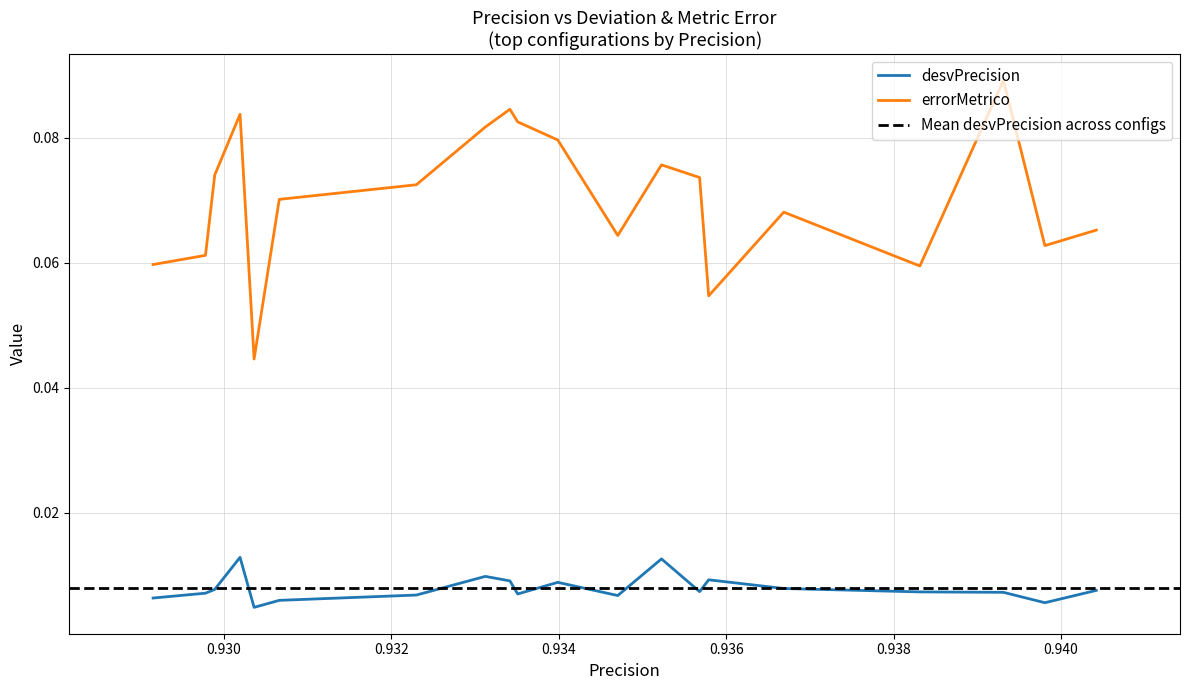

Which series has the largest total across all categories?

errorMetrico